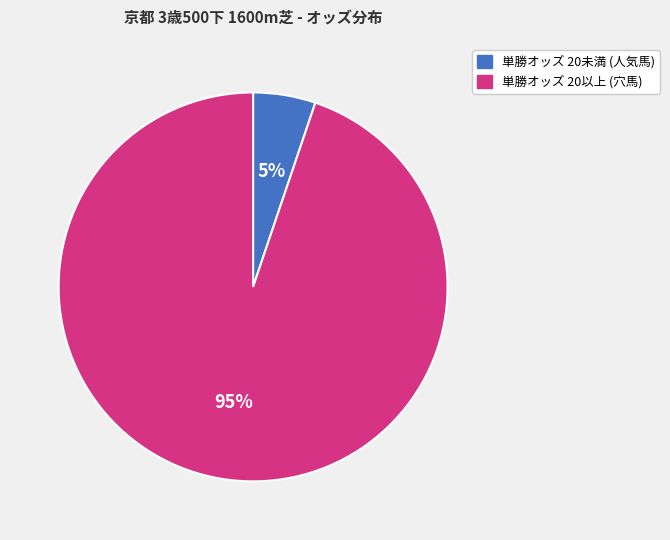

To the nearest percent, what is the difference between the largest and smallest slice percentages?

90%